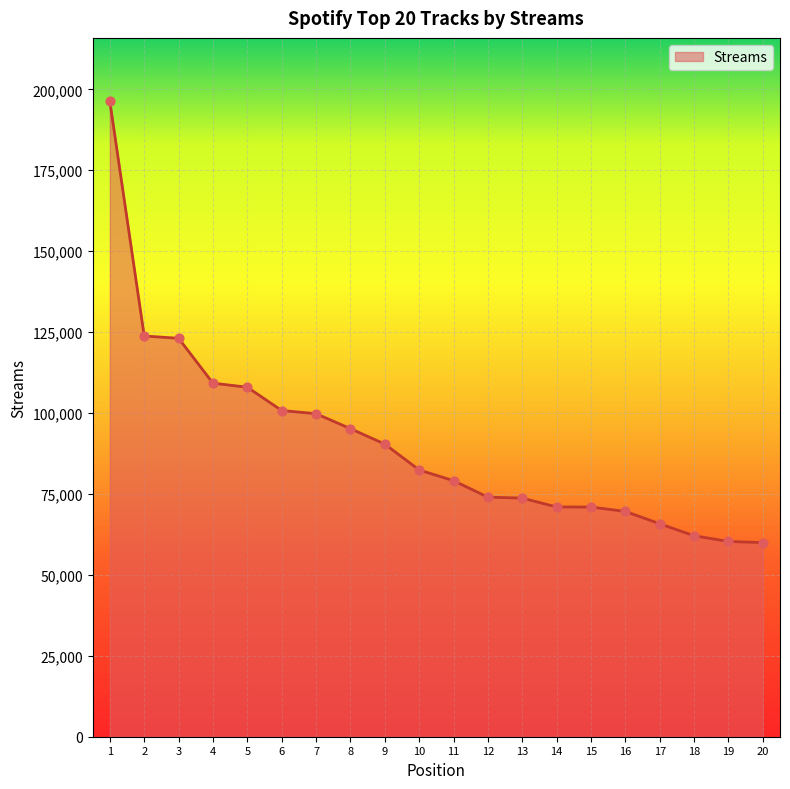

What is the change in value from 5 to 8?

-12798